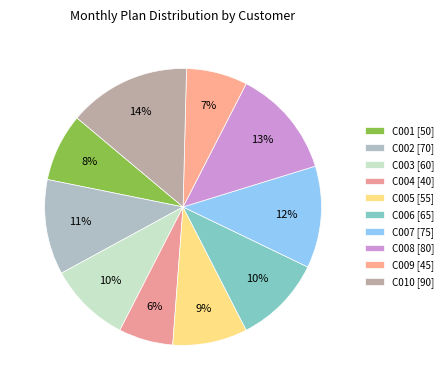

What percentage do C001 and C002 together represent?

19.0%